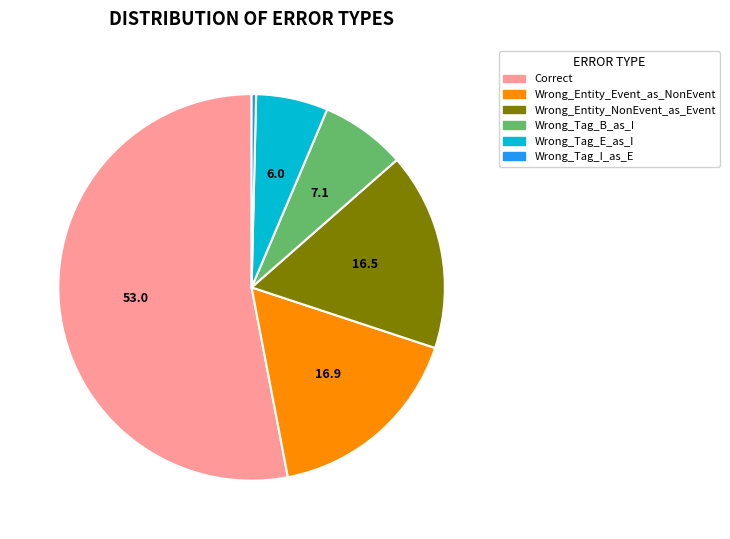

Which has a higher value, Wrong_Entity_Event_as_NonEvent or Wrong_Tag_I_as_E?

Wrong_Entity_Event_as_NonEvent